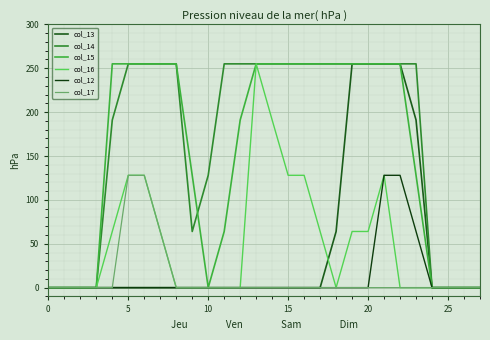

What is the label of the 28th point from the left?

27